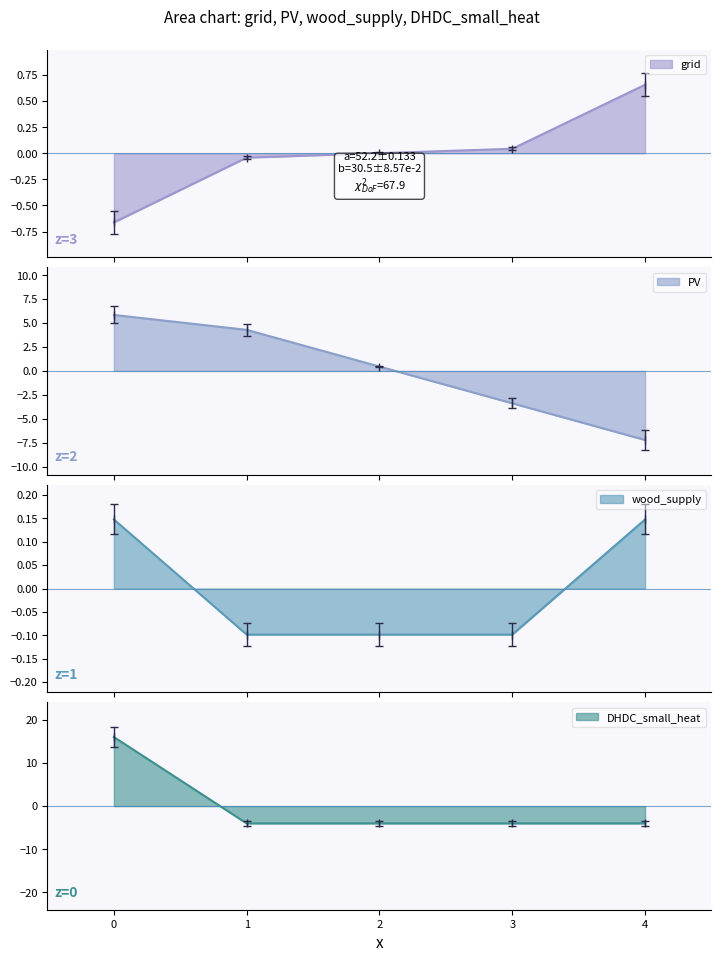

True or false: PV and cost cross at least once.

True